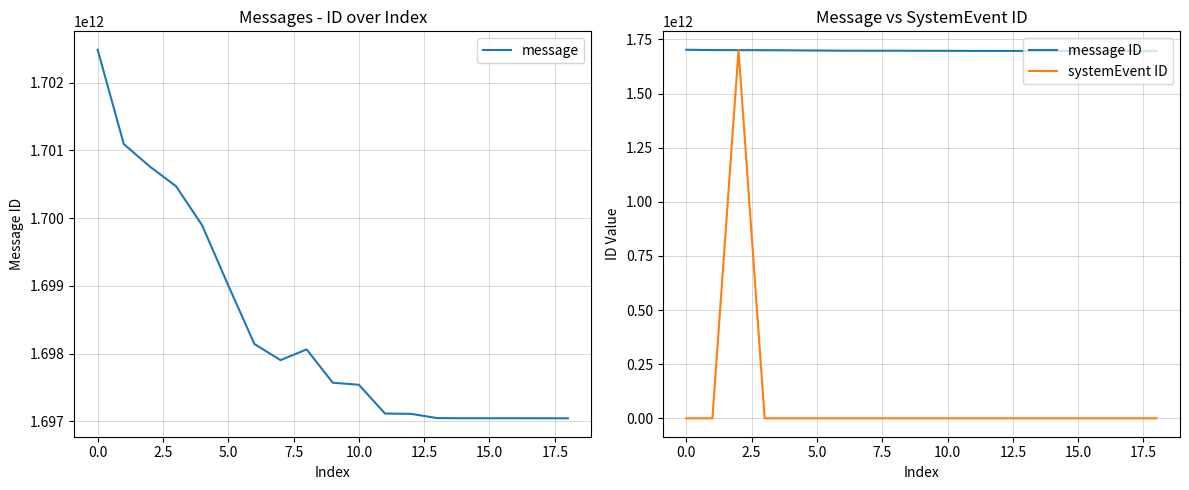

The value of systemEvent ID at 0.0 is 0. True or false?

True